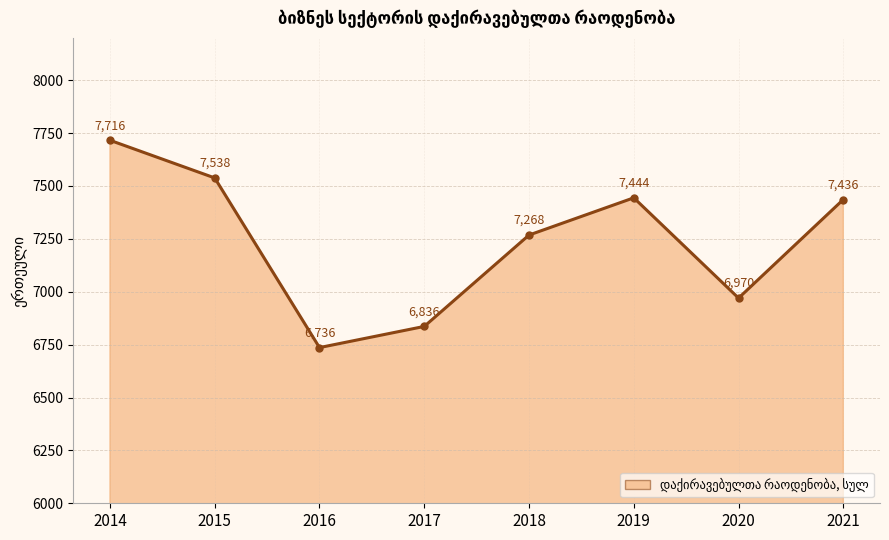

How many distinct data groups are displayed?

1